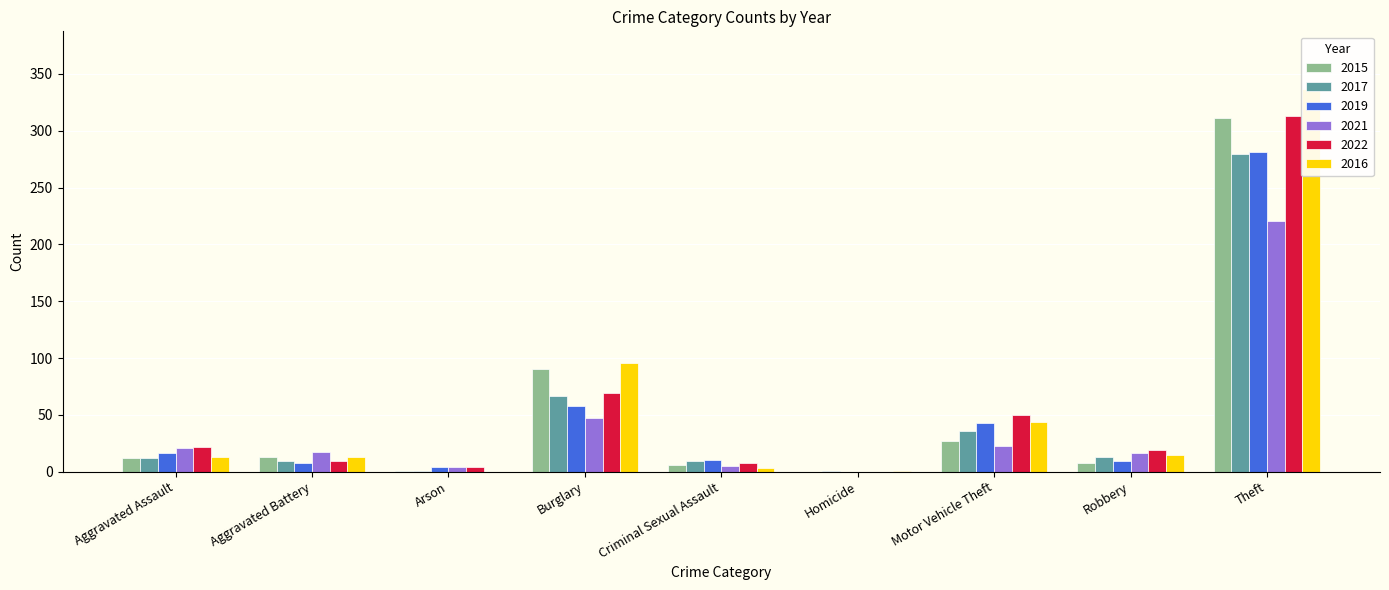

What is the sum of all 2017 values?

428